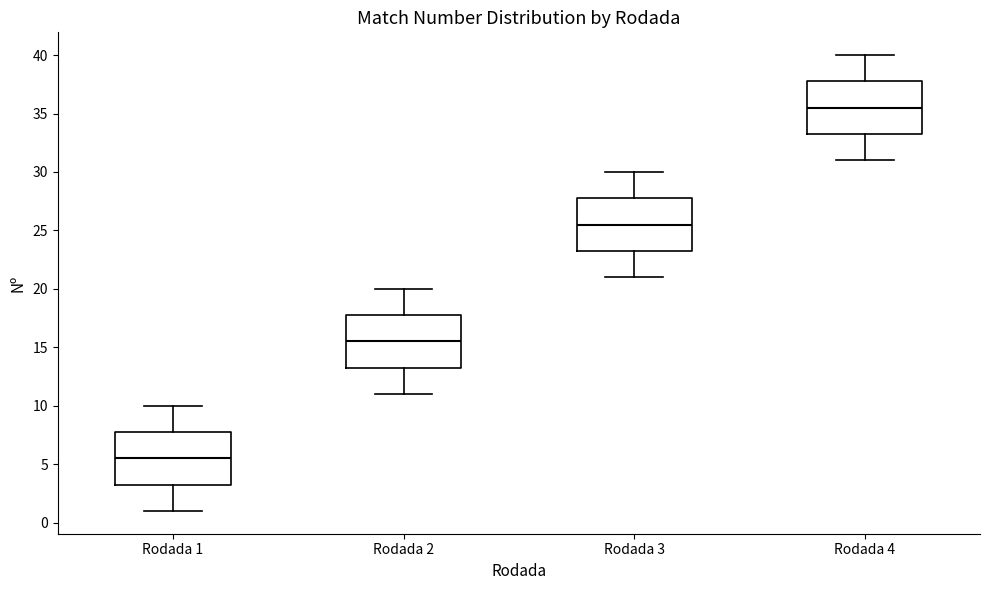

Where does the median line of the box for Rodada 2 sit on the y-axis? The values are not printed on the chart, so give them approximately, as read against the axis.

15.5